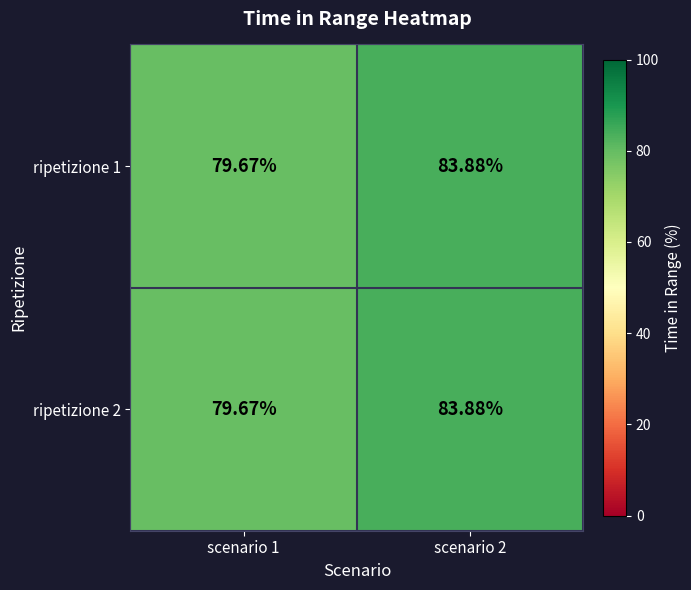

Is the value of ripetizione 2 at scenario 2 greater than the value of ripetizione 1 at scenario 1?

Yes